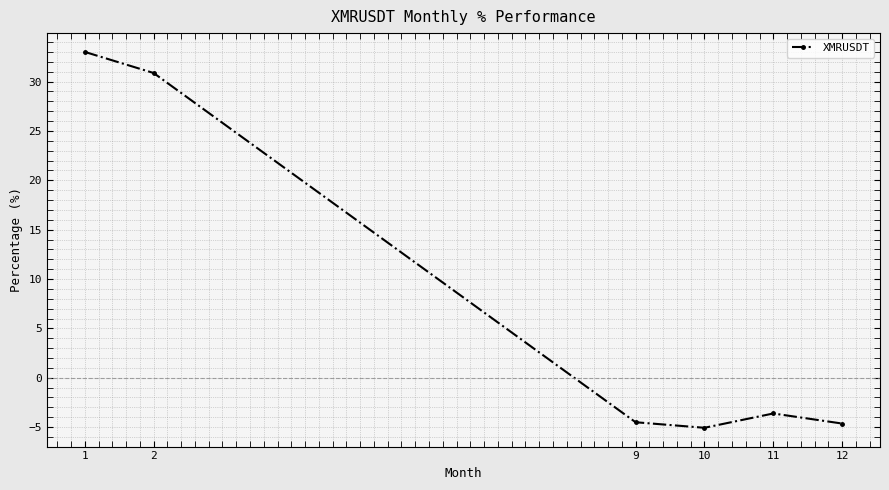

Where does the data first go above -3?

1